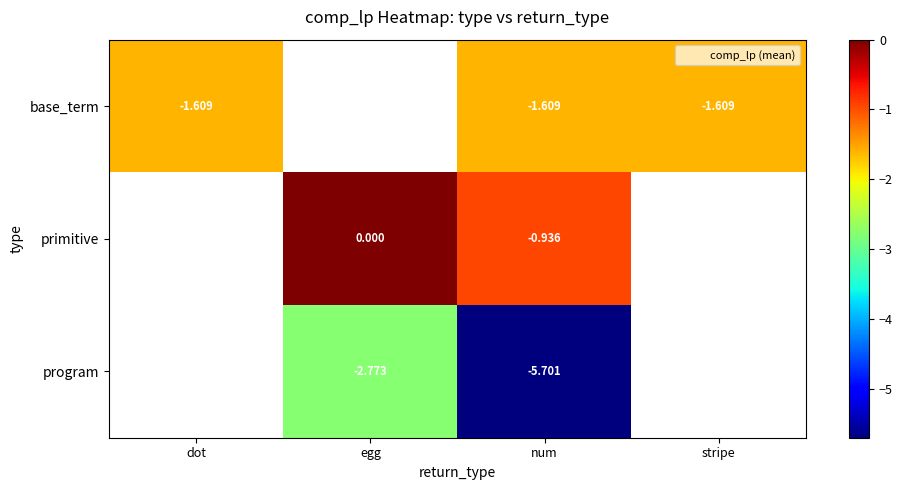

How many values in program are below zero?

2